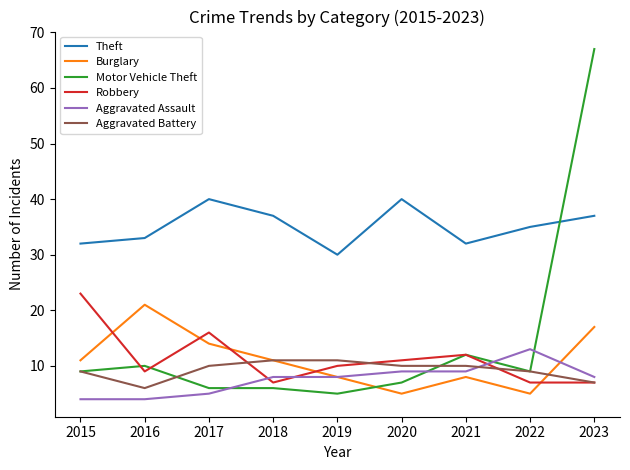

Which series has the largest total across all categories?

Theft